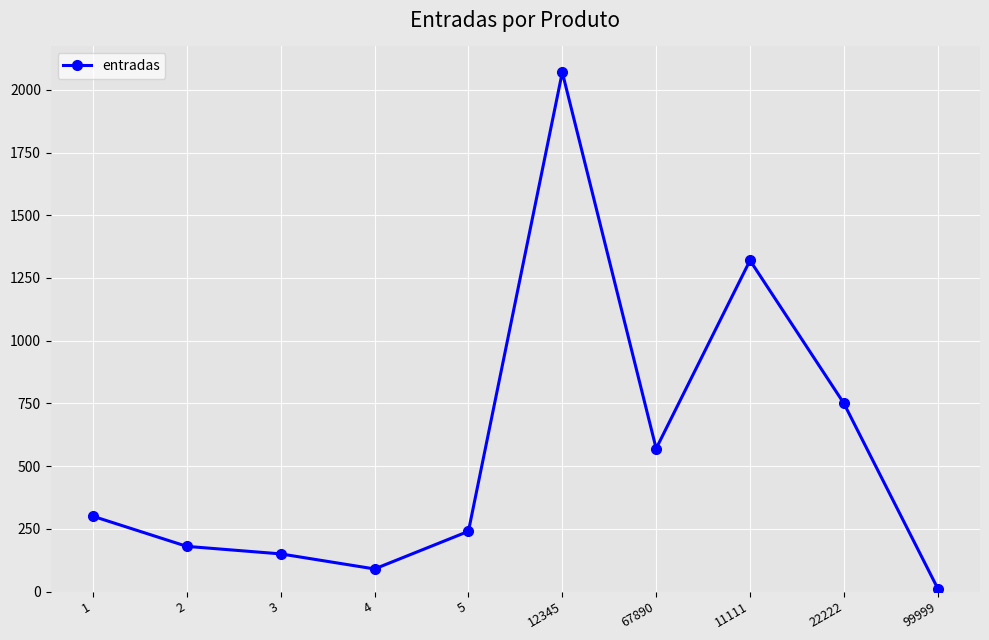

What is the greatest value displayed?

2070